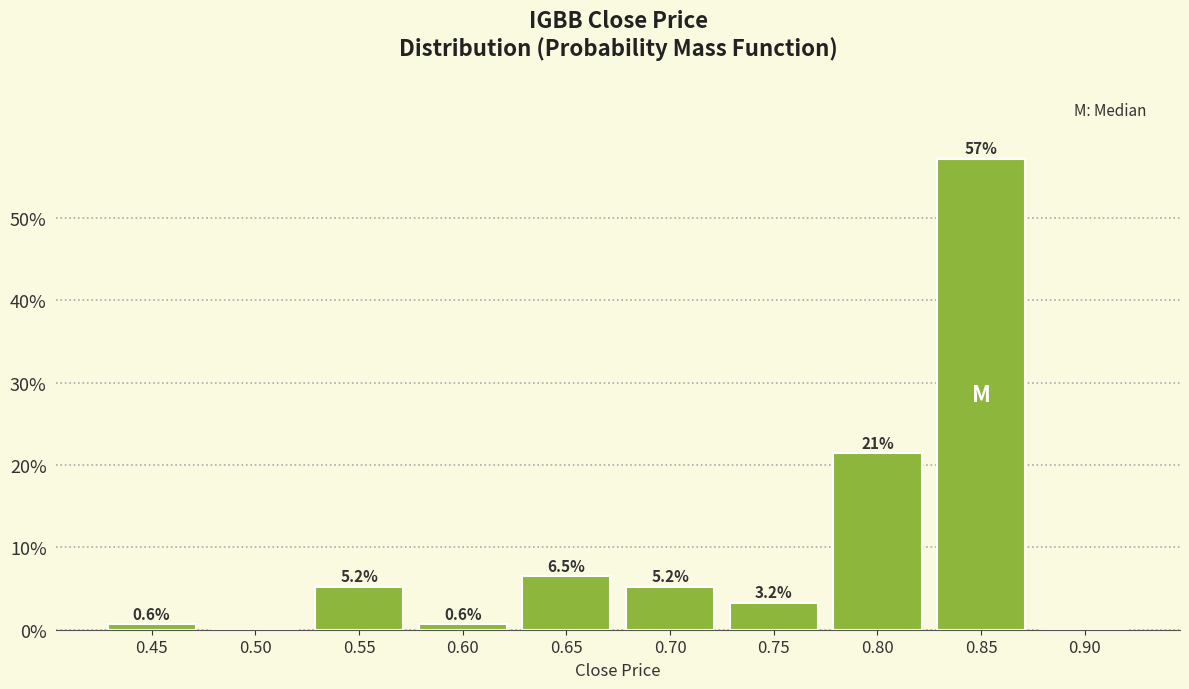

Reading right to left, transcribe all the data shown in this chart.

0.90=0.0	0.85=57.1	0.80=21.4	0.75=3.2	0.70=5.2	0.65=6.5	0.60=0.6	0.55=5.2	0.50=0.0	0.45=0.6